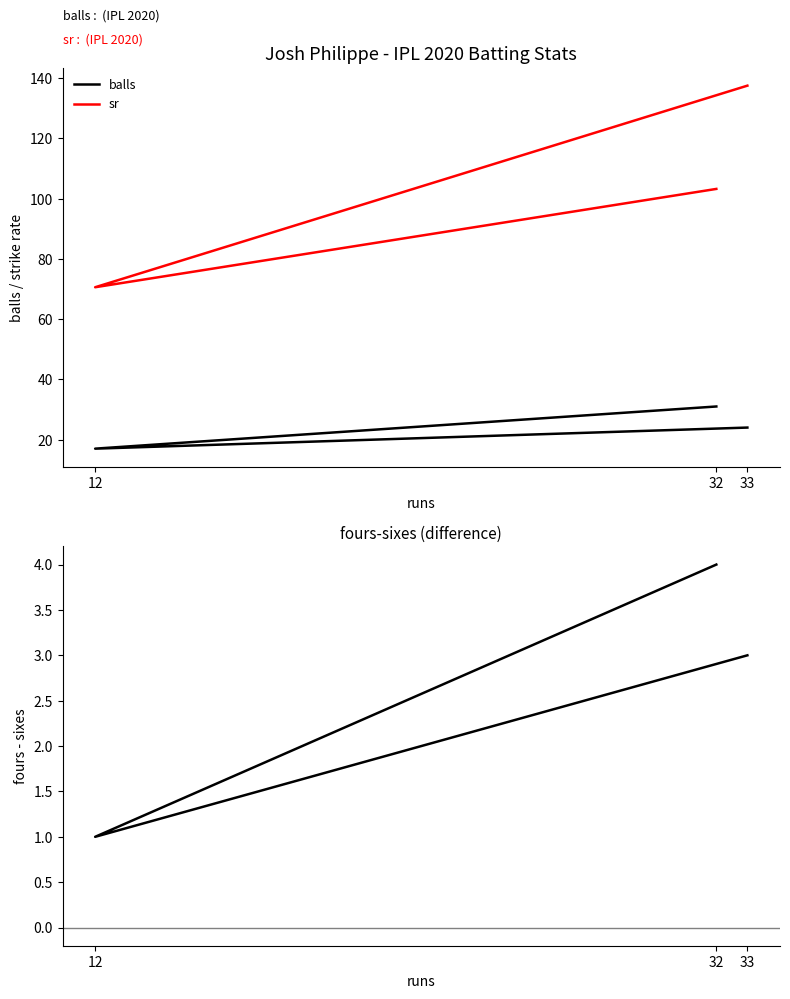

Reading right to left, what are all the values shown in this chart?

balls: 33=24.0	12=17.0	32=31.0
sr: 33=137.5	12=70.6	32=103.2
fours-sixes: 33=3.0	12=1.0	32=4.0